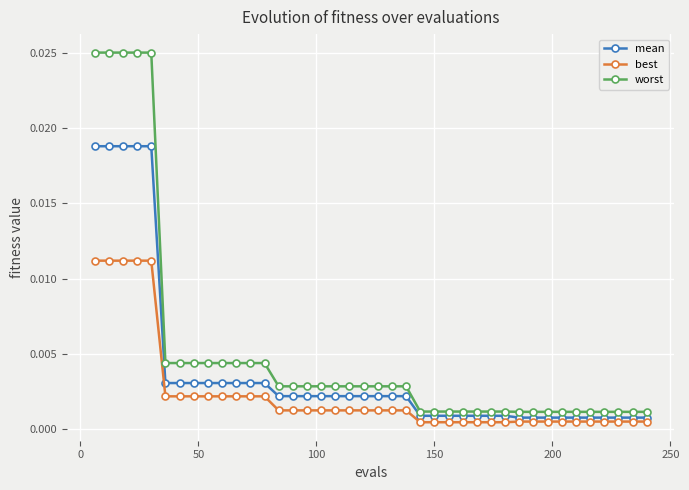

Rank the series by their average value, from highest to lowest.

worst, mean, best